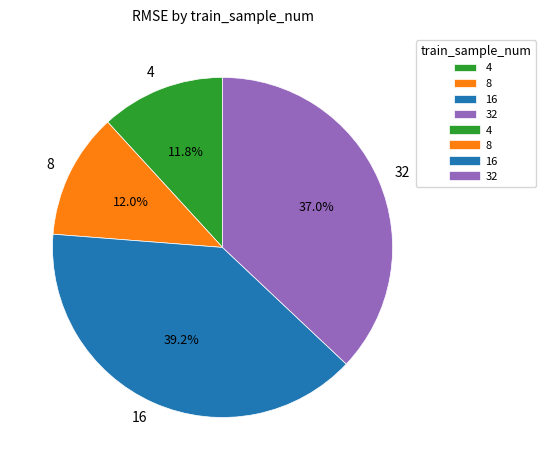

Does 32 represent more than half of the total?

No